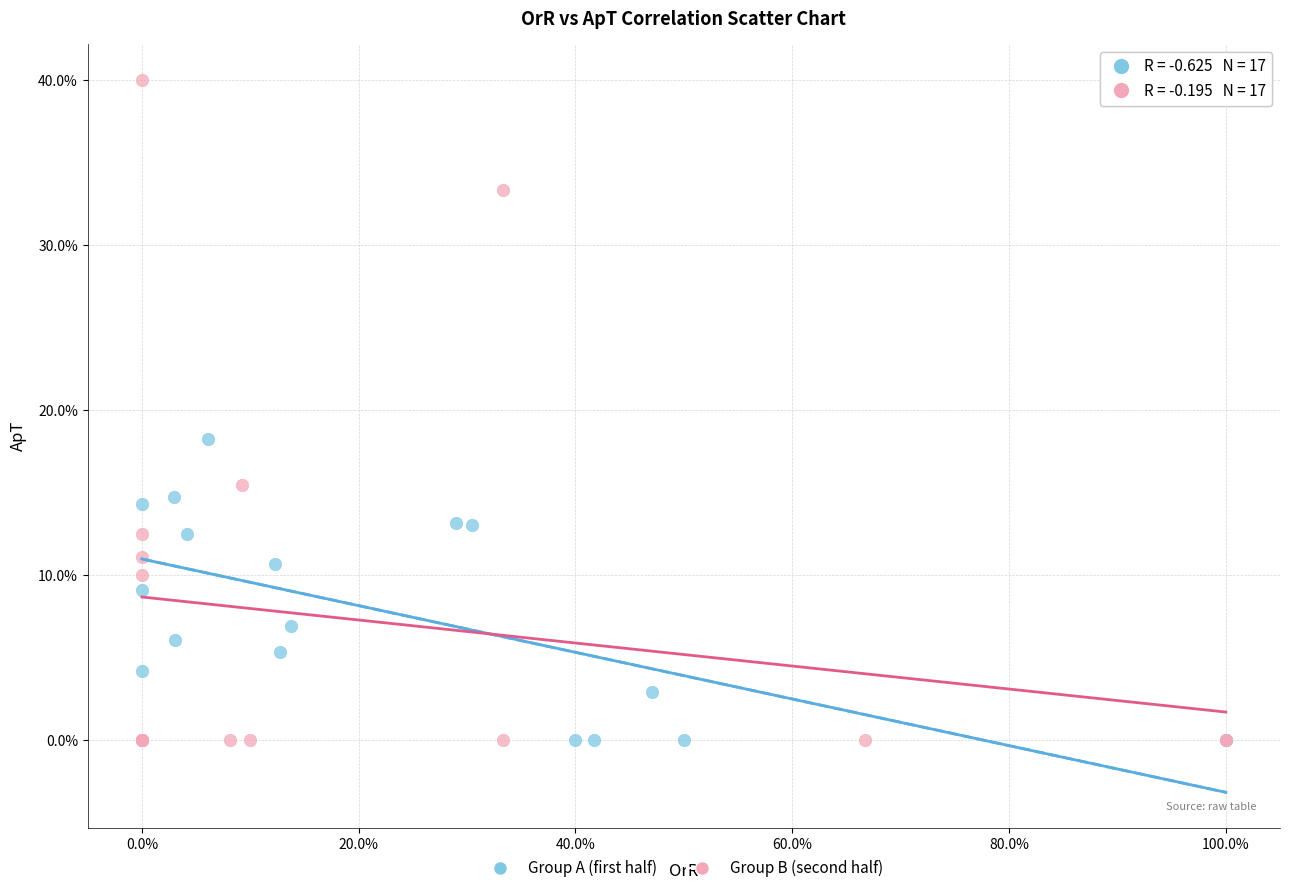

What are all the series names shown in the legend?

Group A (first half), Group B (second half)